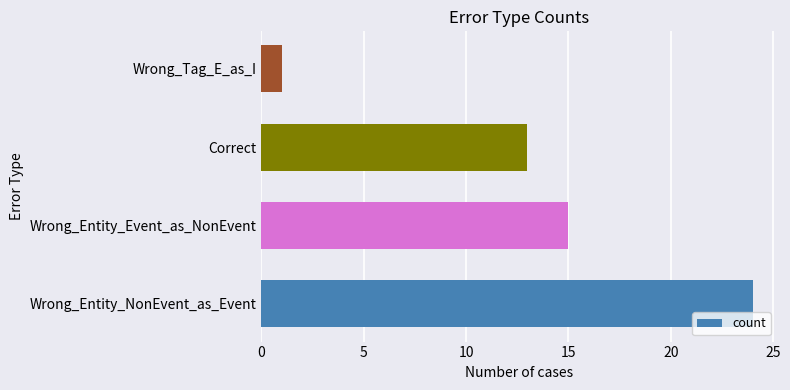

What is the difference between the second highest and second lowest values?

2